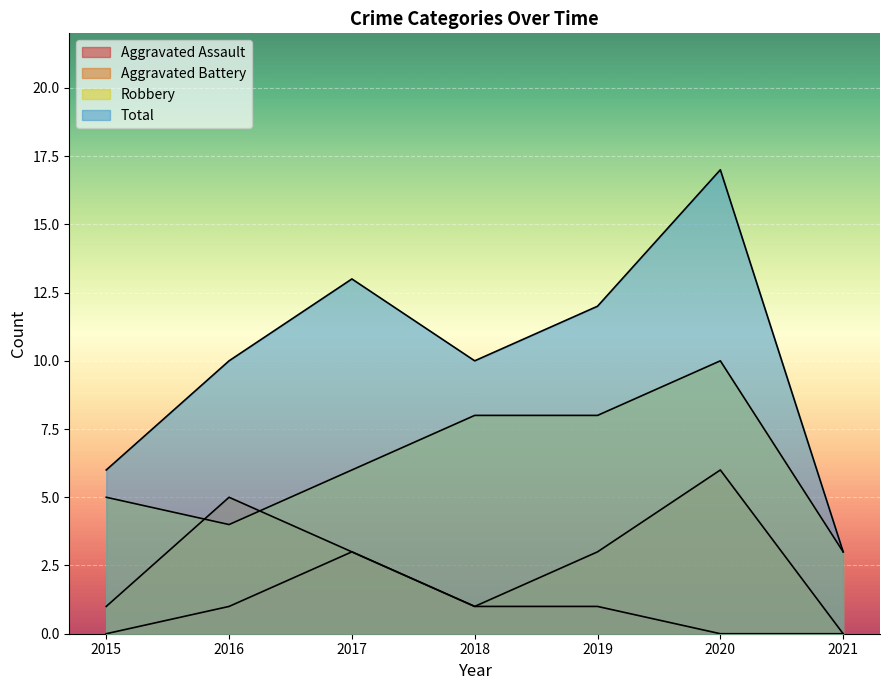

True or false: Aggravated Assault and Total cross at least once.

False